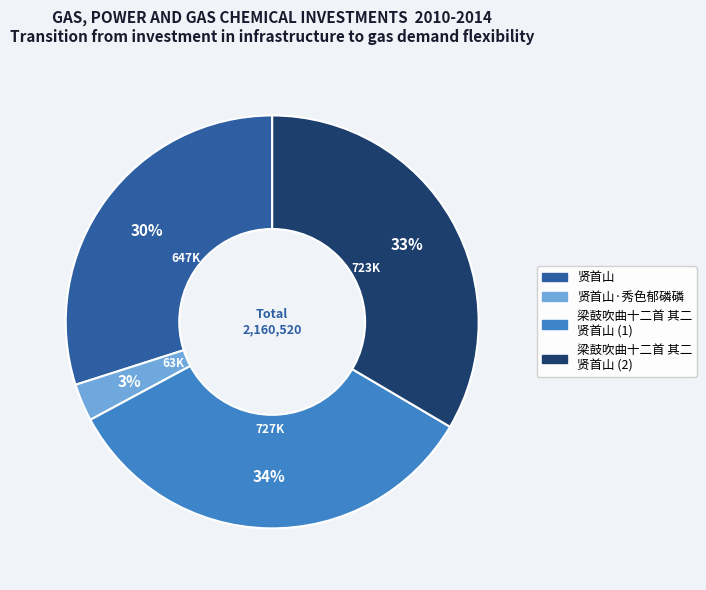

Approximately how many times larger is the value at 梁鼓吹曲十二首 其二 贤首山 (2) compared to 贤首山?

1.1